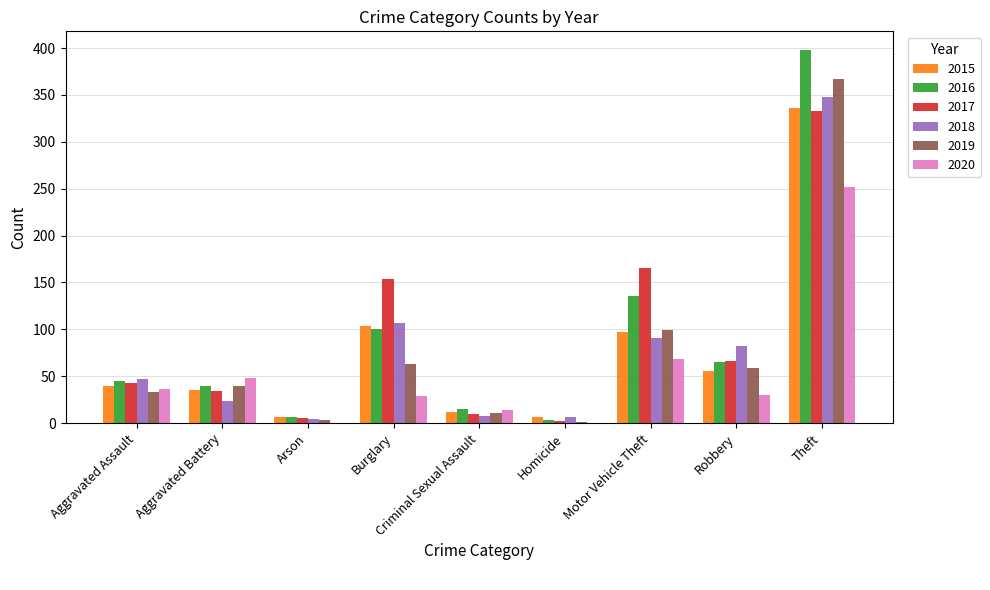

Is the value of 2015 at Robbery greater than the value of 2020 at Motor Vehicle Theft?

No